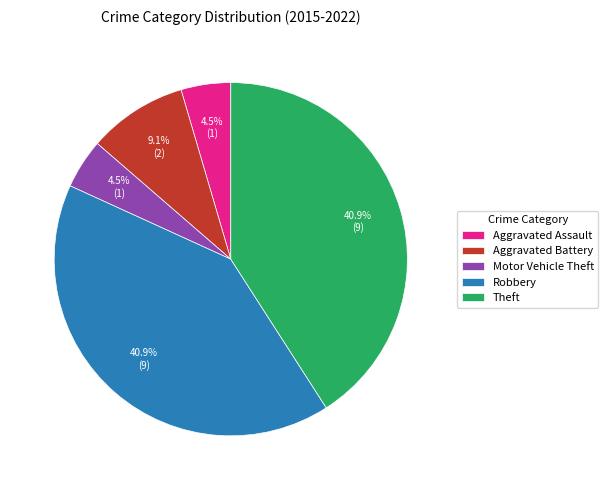

To the nearest percent, what is the difference between the largest and smallest slice percentages?

36%